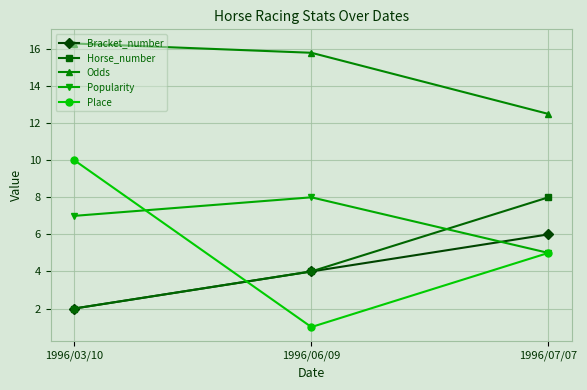

Which series has the largest range (max minus min)?

Place